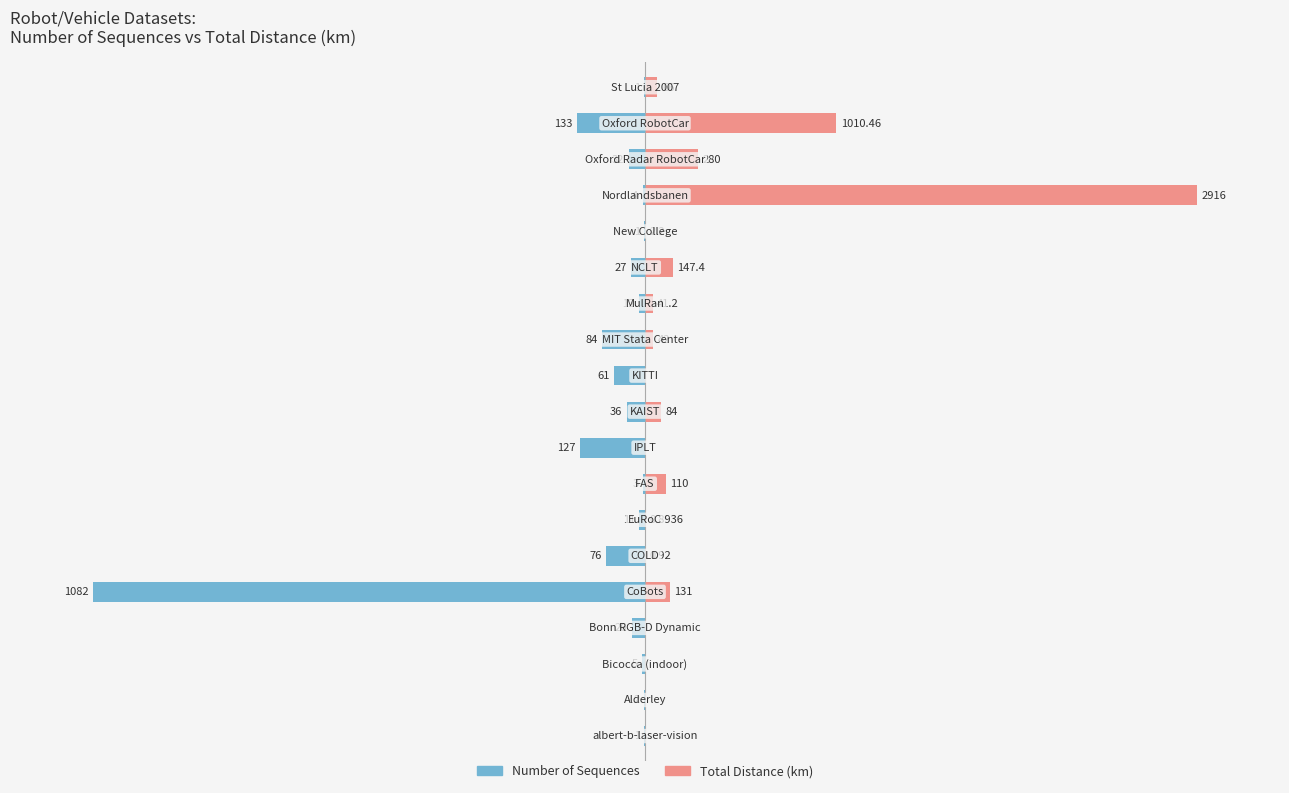

How many bars are there in total?

38